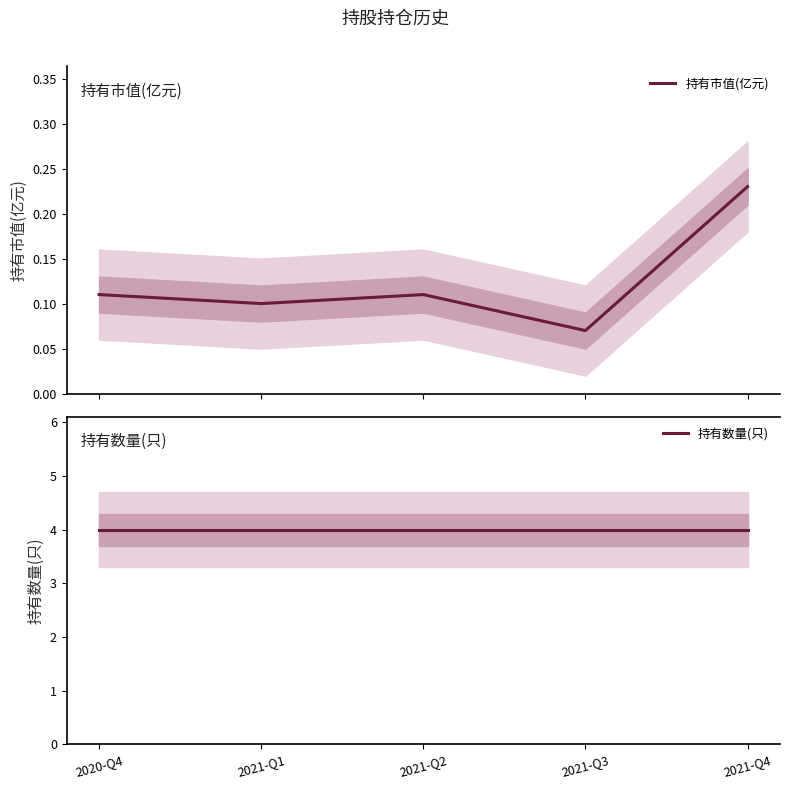

True or false: 持有数量(只) has a value of 1.3 at 2021-Q3.

False